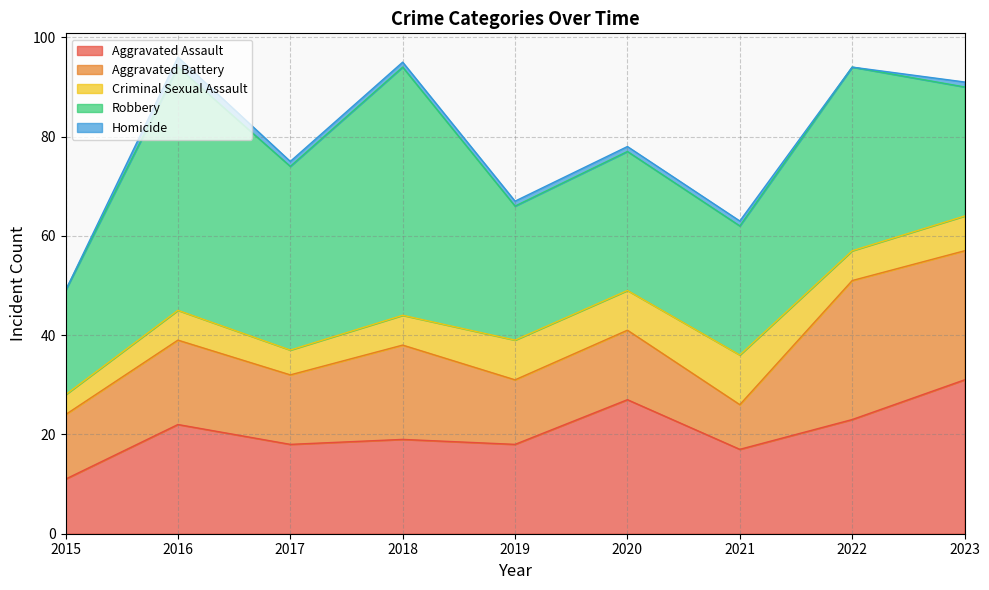

Reading left to right, extract all data points from this chart.

Aggravated Assault: 2015=11	2016=22	2017=18	2018=19	2019=18	2020=27	2021=17	2022=23	2023=31
Aggravated Battery: 2015=13	2016=17	2017=14	2018=19	2019=13	2020=14	2021=9	2022=28	2023=26
Criminal Sexual Assault: 2015=4	2016=6	2017=5	2018=6	2019=8	2020=8	2021=10	2022=6	2023=7
Robbery: 2015=21	2016=49	2017=37	2018=50	2019=27	2020=28	2021=26	2022=37	2023=26
Homicide: 2015=0	2016=2	2017=1	2018=1	2019=1	2020=1	2021=1	2022=0	2023=1